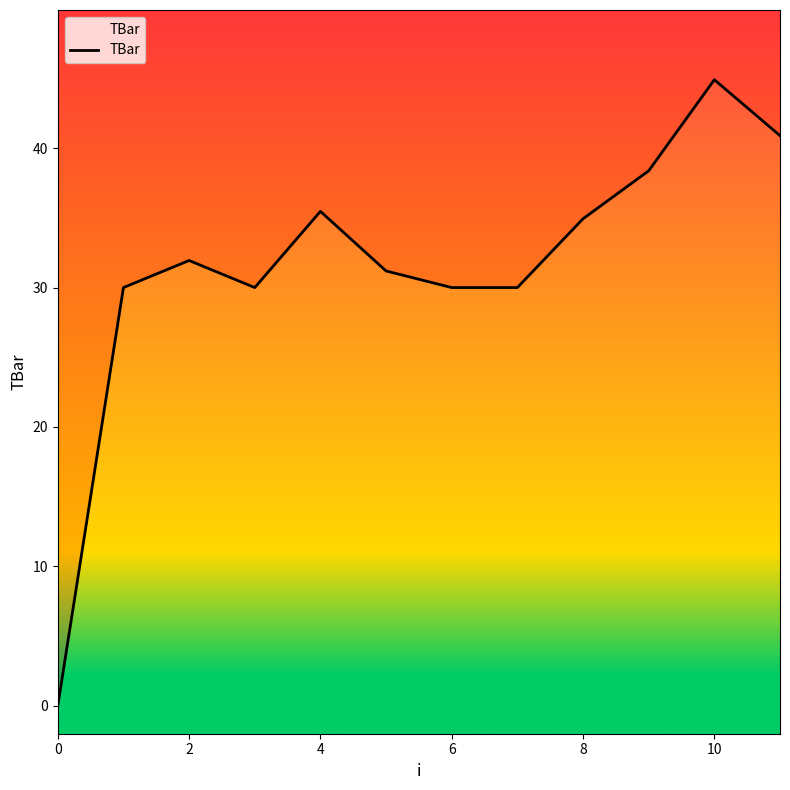

Does the chart display data point markers on the line(s)?

No